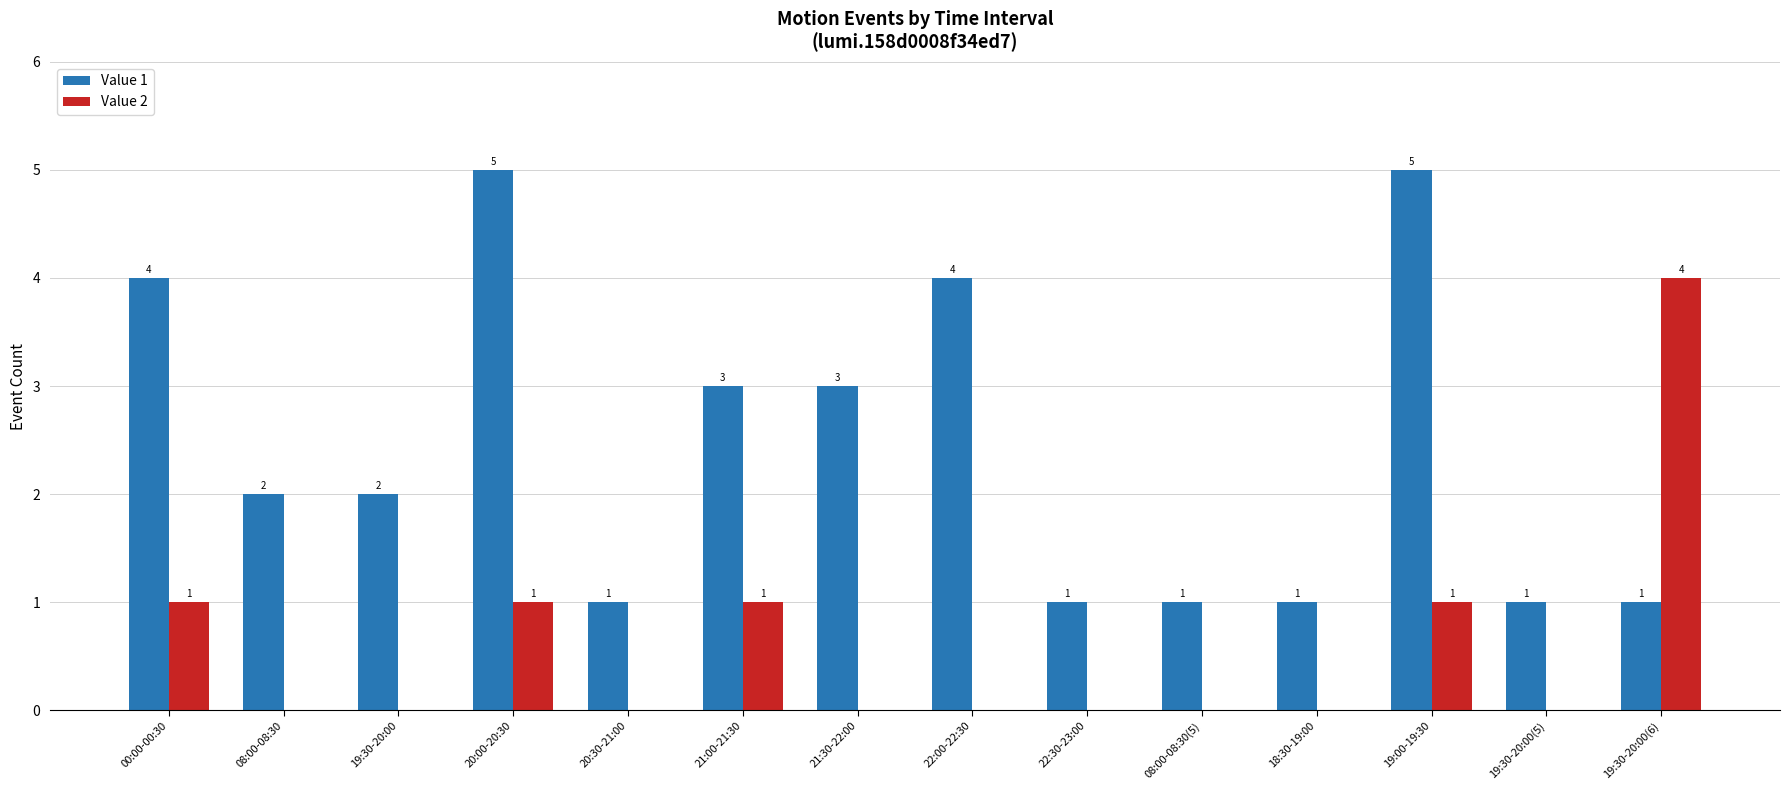

What is the greatest value displayed?

5